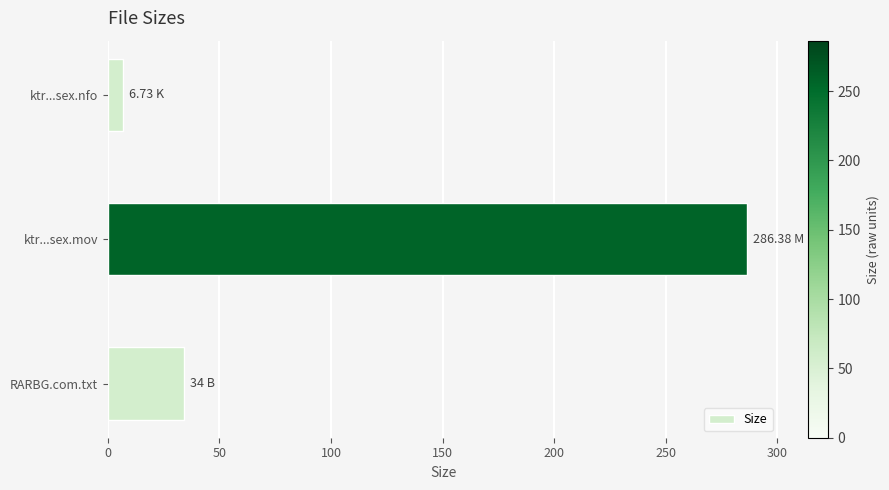

How many categories are shown in the chart?

3